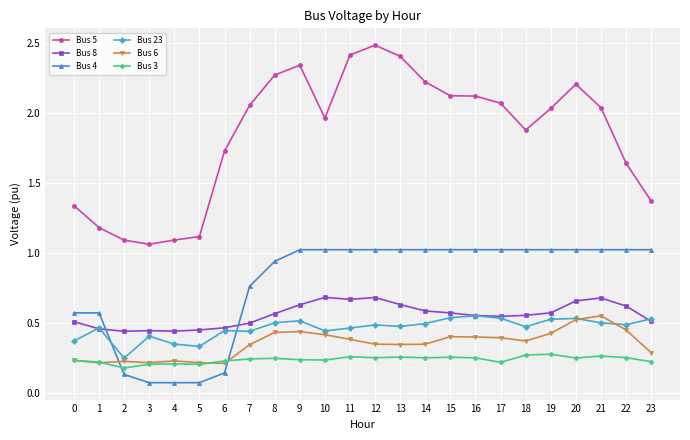

Is the value of Bus 6 at 13 greater than the value of Bus 23 at 13?

No